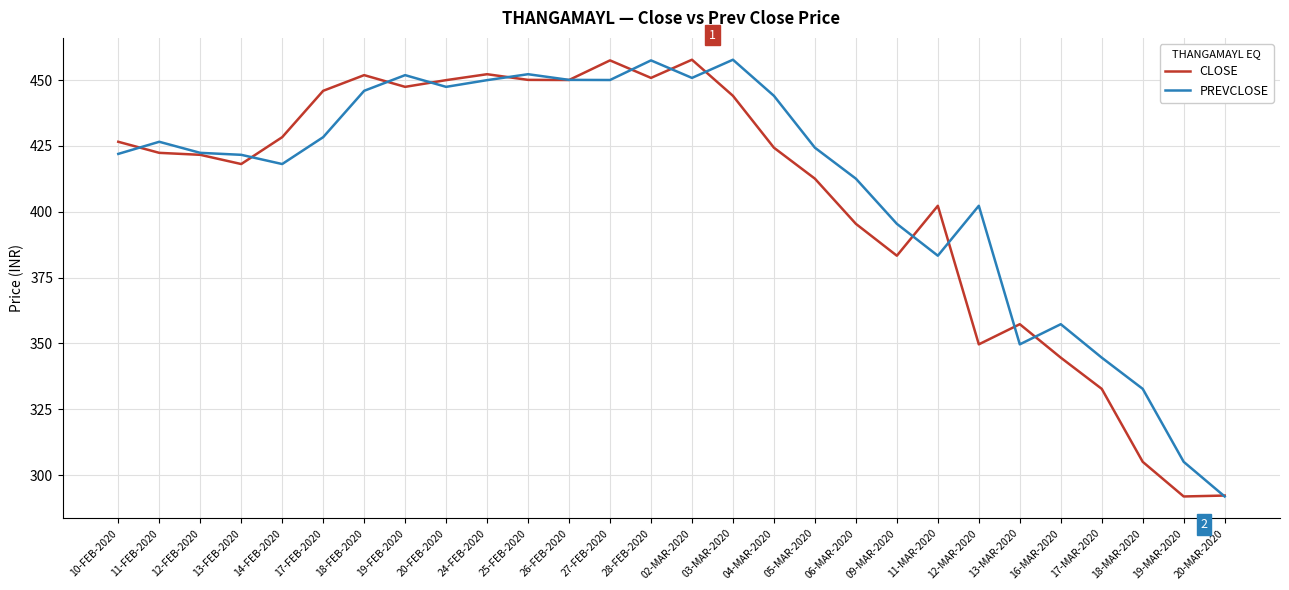

What is the greatest value displayed?

457.7